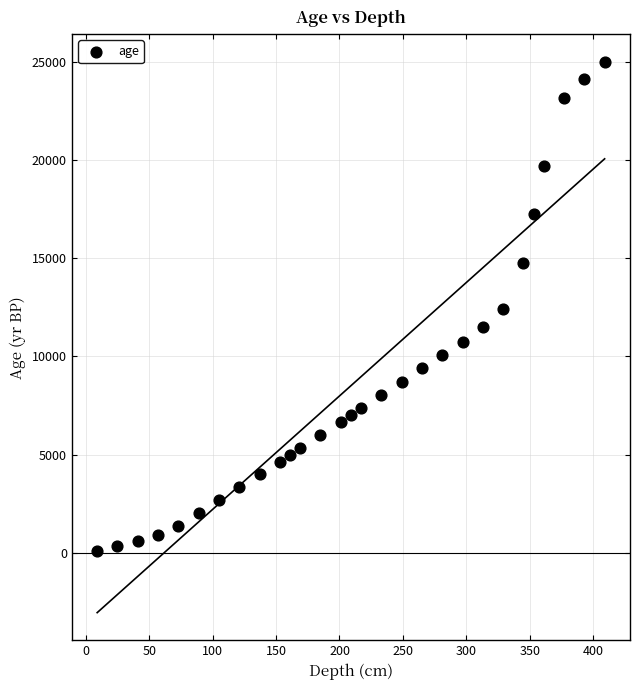

What is the range of Y values (max minus min)?

24911